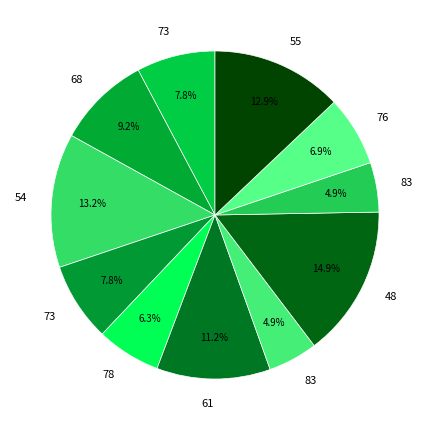

Count the number of slices in the pie.

11